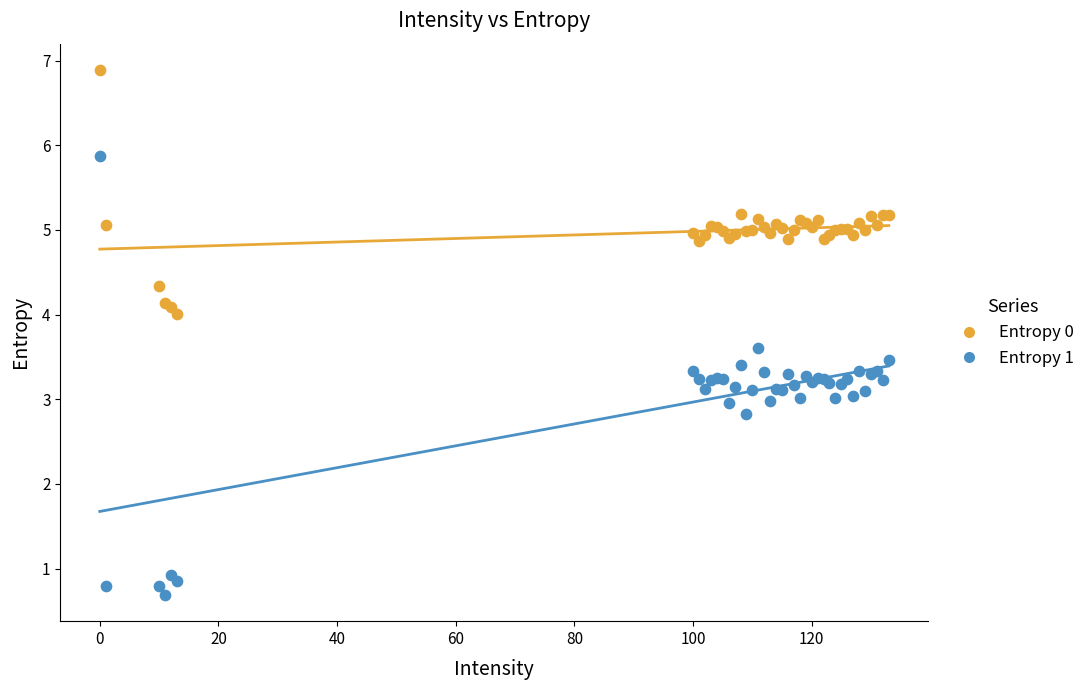

Which series has the widest spread of Y values?

Entropy 1